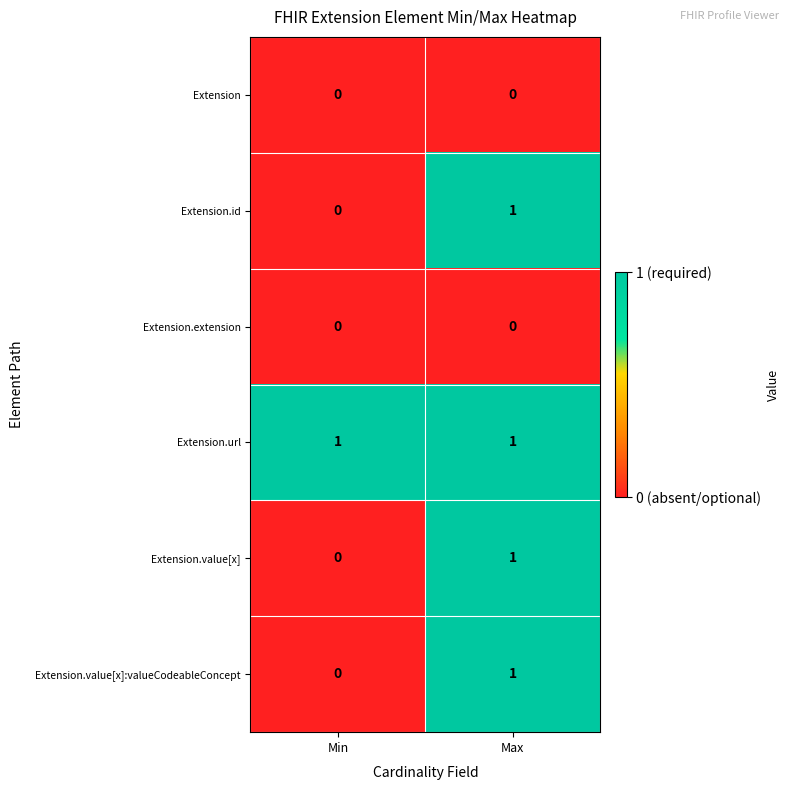

Is the value of Extension at Max greater than the value of Extension.url at Max?

No